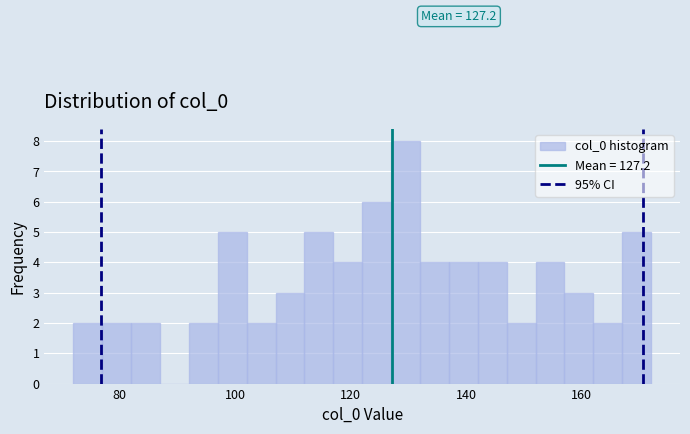

Read against the x-axis, roughly where is the centre of the tallest bar?

130